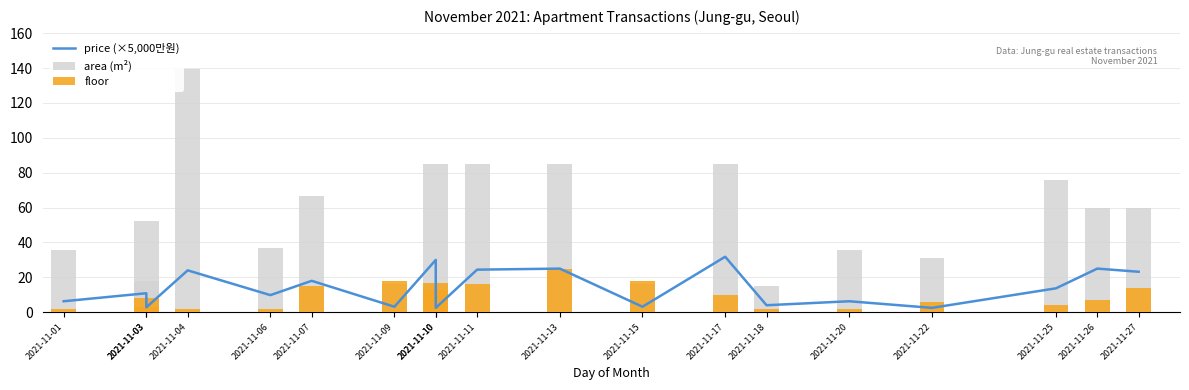

Rank the series at 2021-11-27 from lowest to highest value.

floor, price (×5,000만원), area (m²)